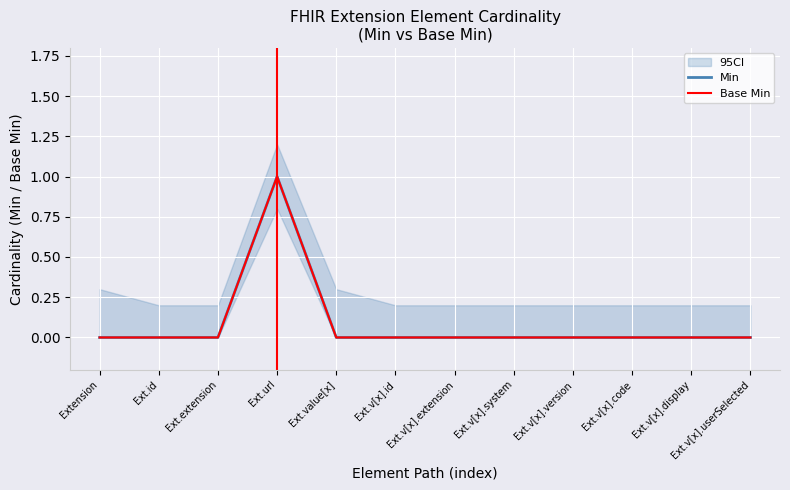

Which category has the highest value in the Min series?

Ext.url